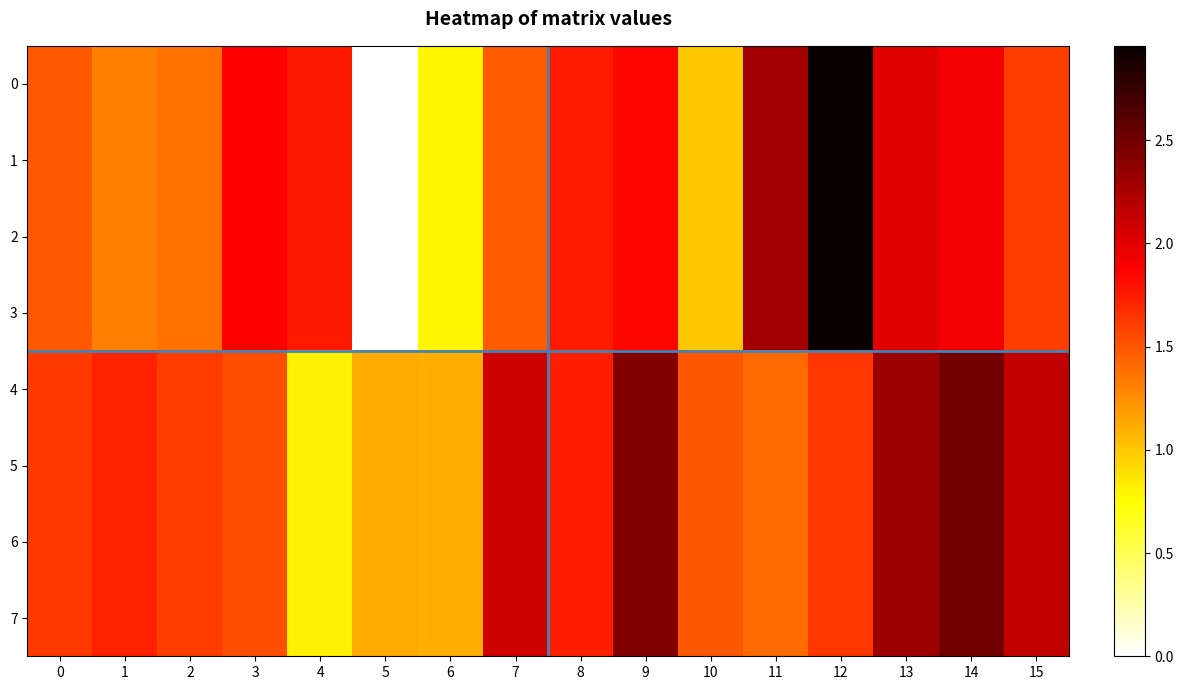

List the series in order of their peak value, highest first.

0, 1, 2, 3, 4, 5, 6, 7